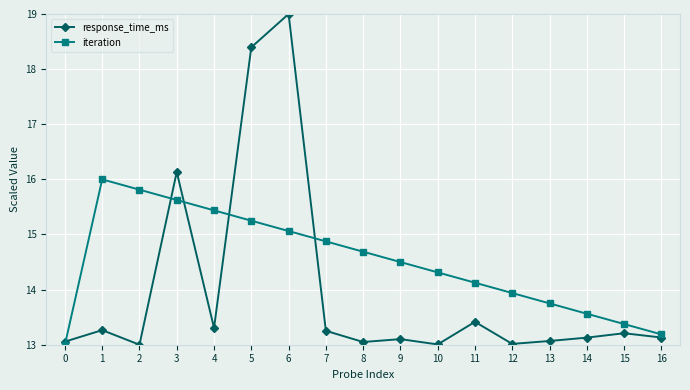

True or false: iteration has a value of 13.8 at 13.

True